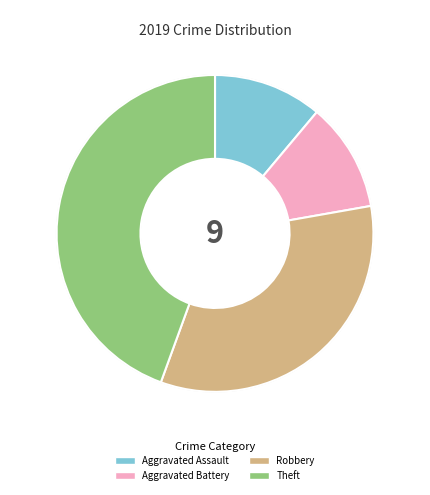

How many slices are in this pie chart?

4